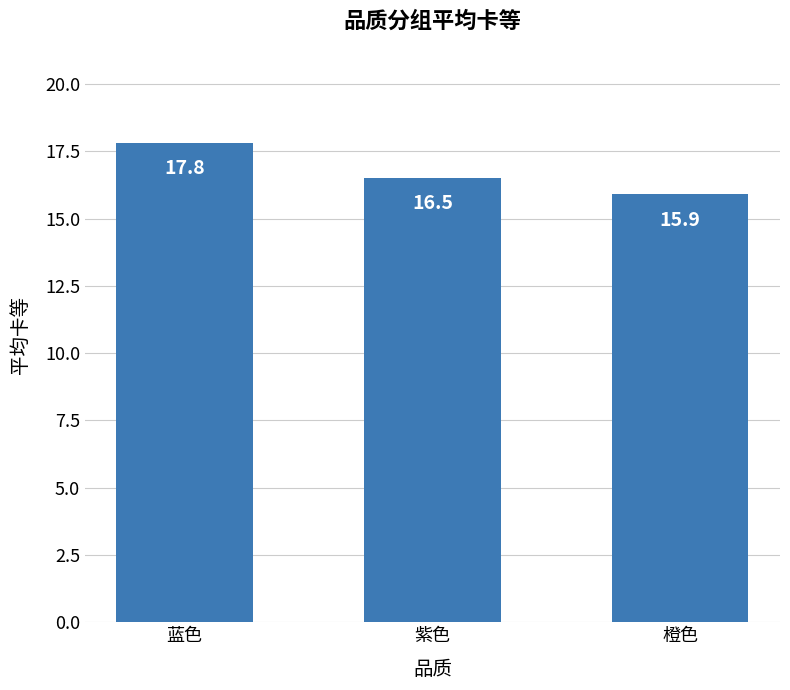

What is the approximate value at 紫色?

16.5